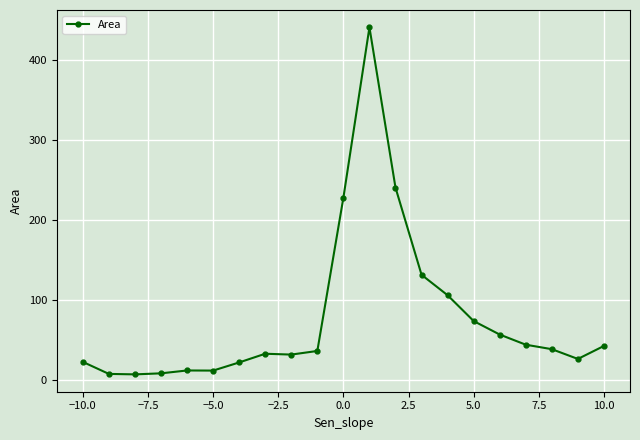

What is the value of the 1st point from the left?

22.9